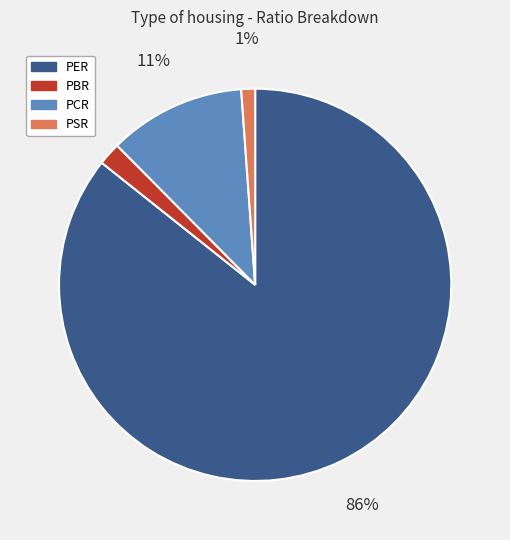

Is PER the majority of the pie?

Yes